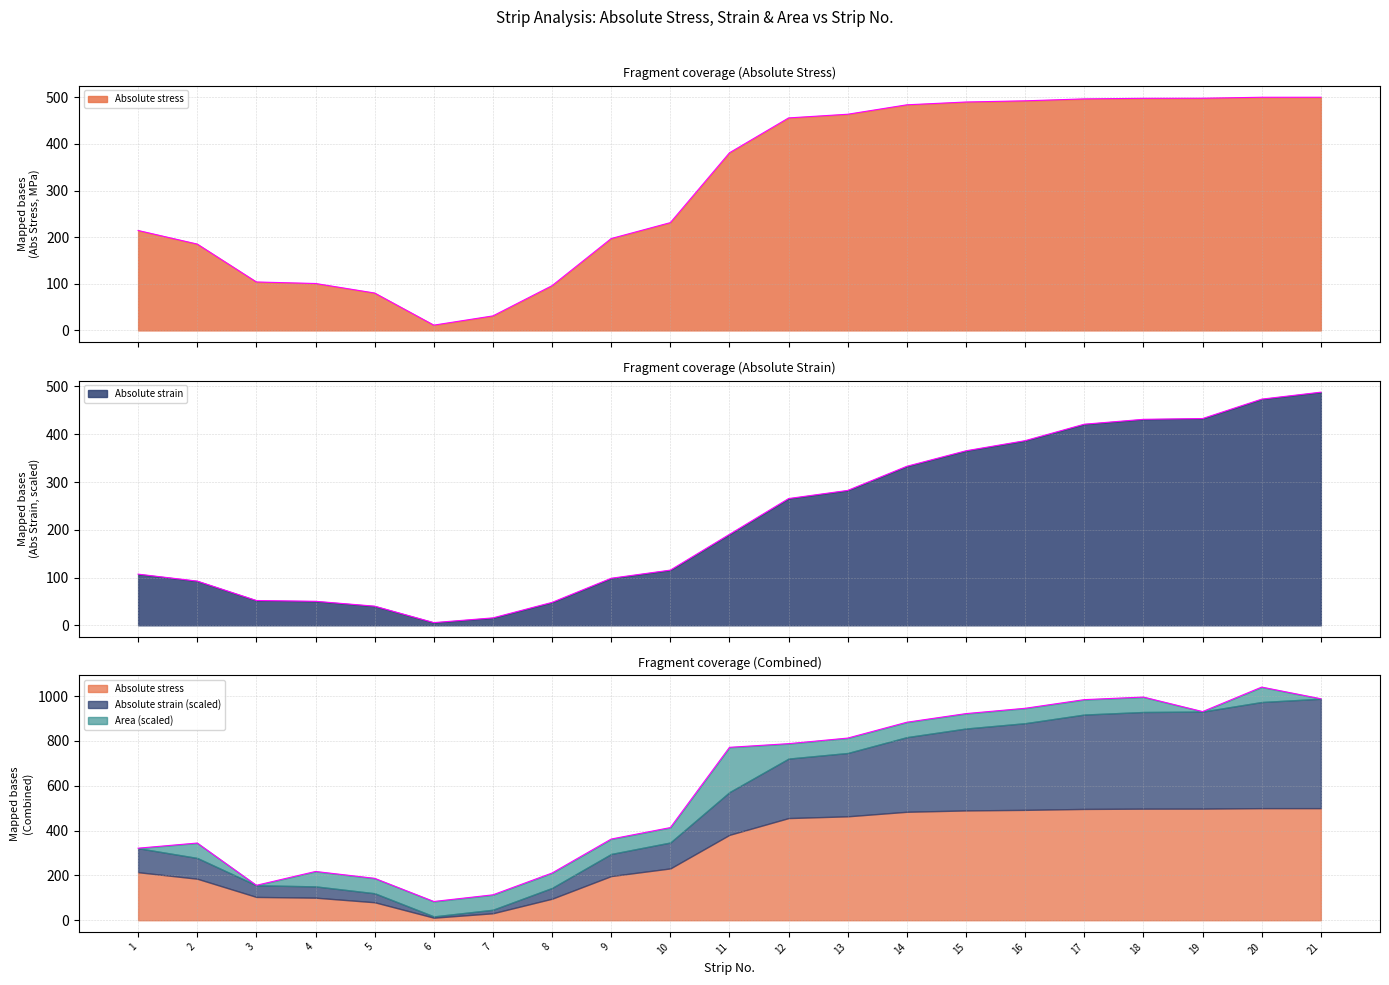

How many values in the Absolute strain series exceed 190?

11